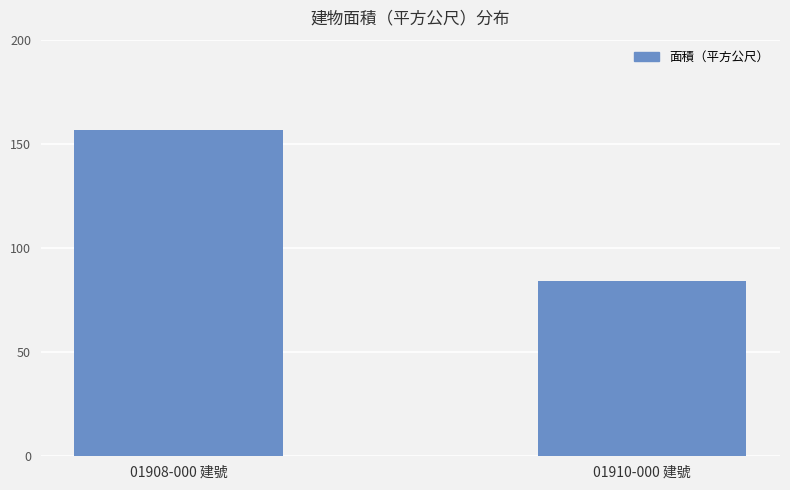

What is the minimum value shown in the chart?

84.1